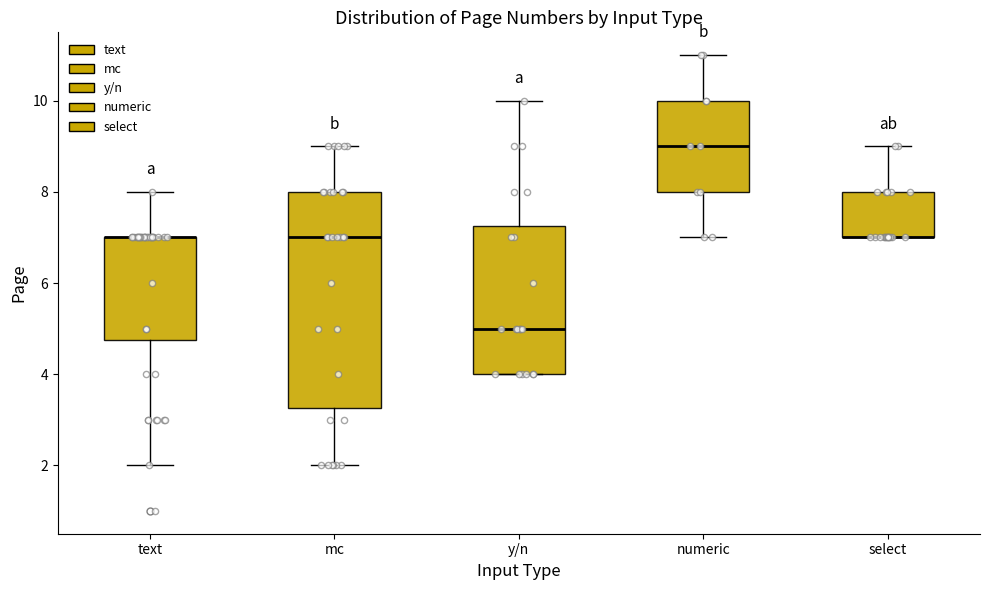

Where does the lower whisker of the box for mc end on the y-axis? The values are not printed on the chart, so give them approximately, as read against the axis.

2.0